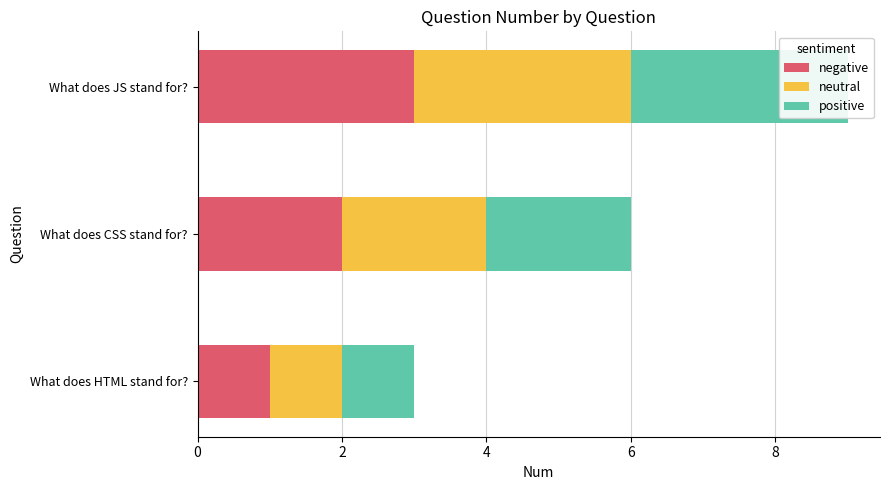

Which series has the largest range (max minus min)?

negative